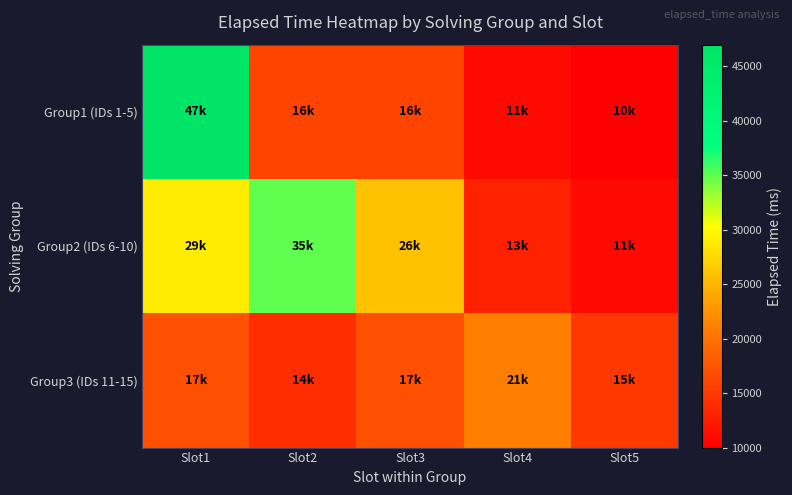

Which series has the largest range (max minus min)?

Group1 (IDs 1-5)